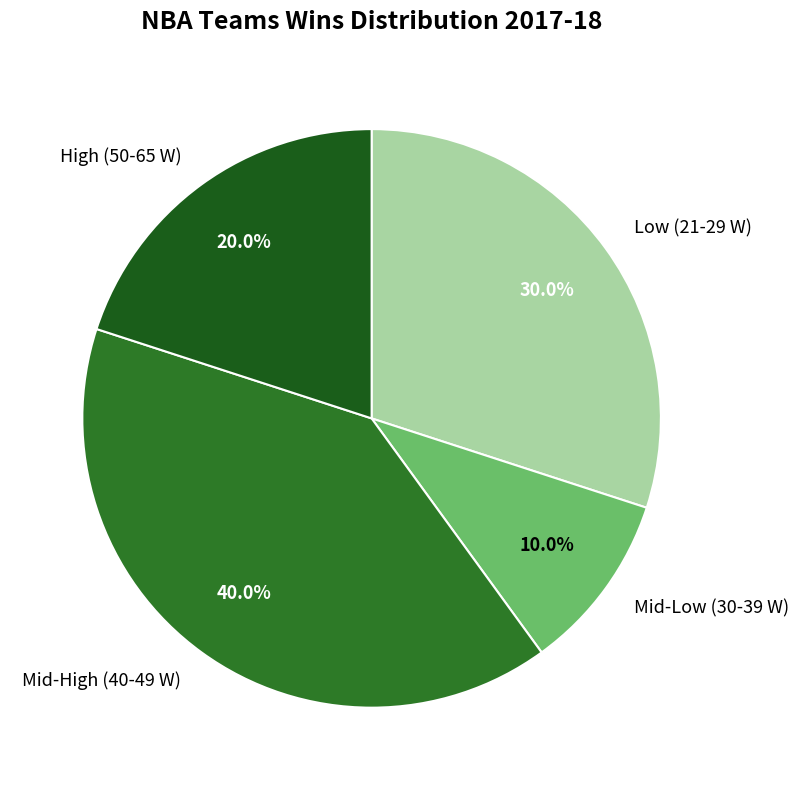

Rank the categories by value from highest to lowest.

Mid-High (40-49 W), Low (21-29 W), High (50-65 W), Mid-Low (30-39 W)